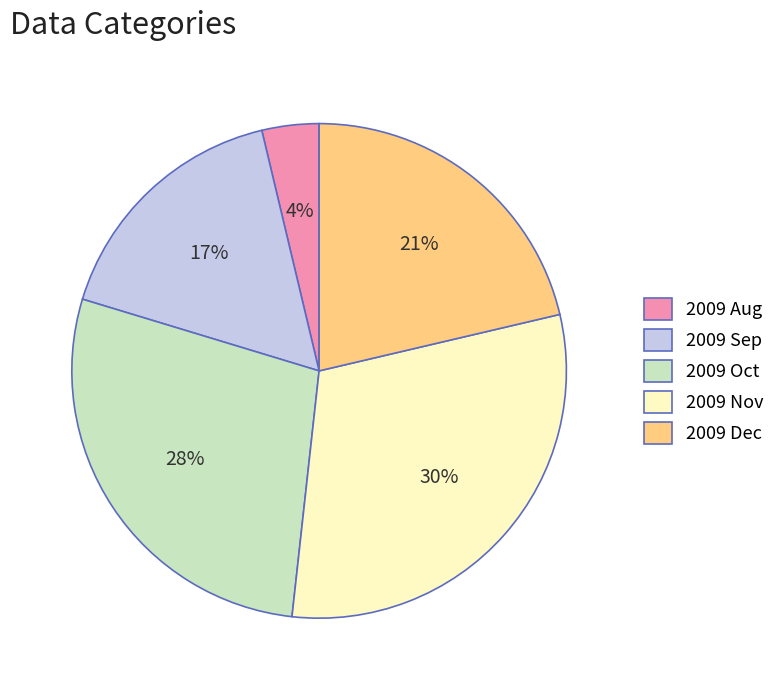

Combined, do 2009 Nov and 2009 Oct account for over 50%?

Yes